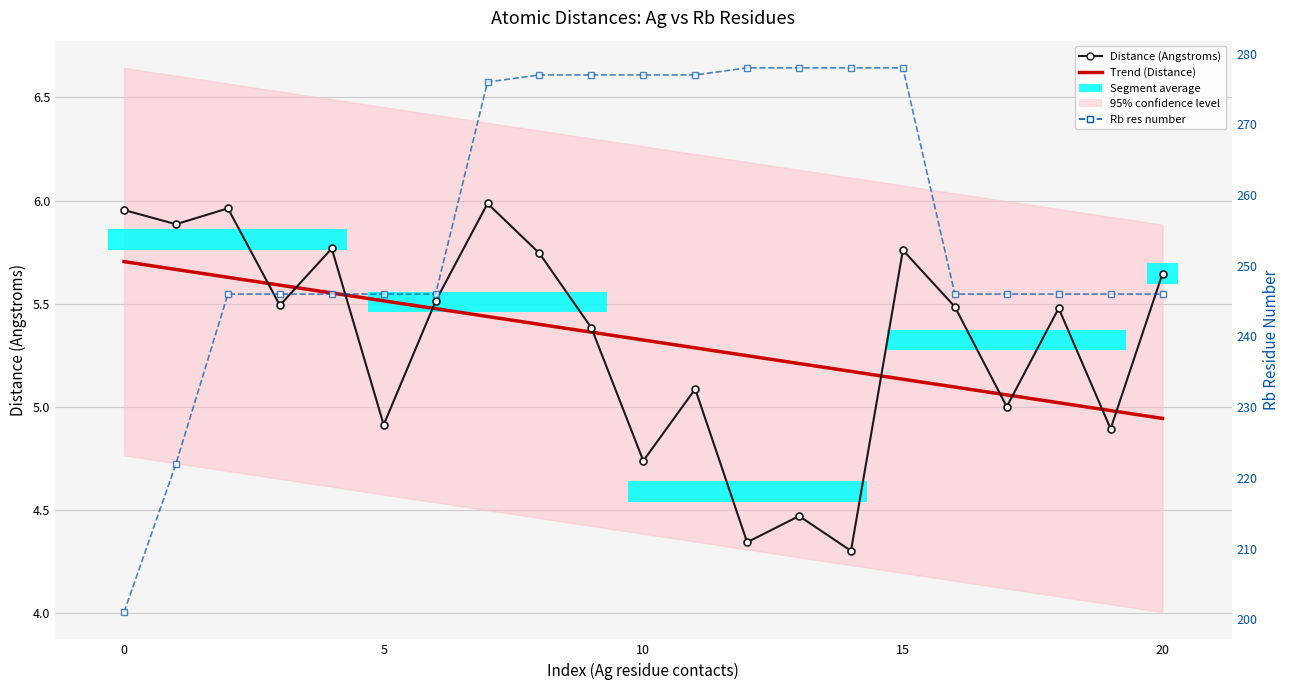

What is the label of the 9th point from the left?

8